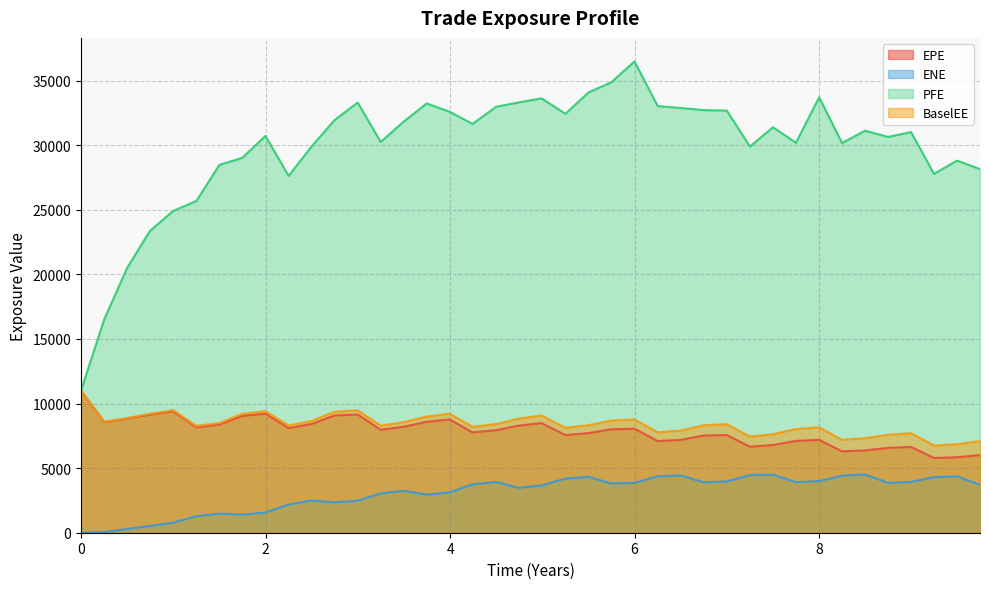

Count the number of data series in this chart.

4